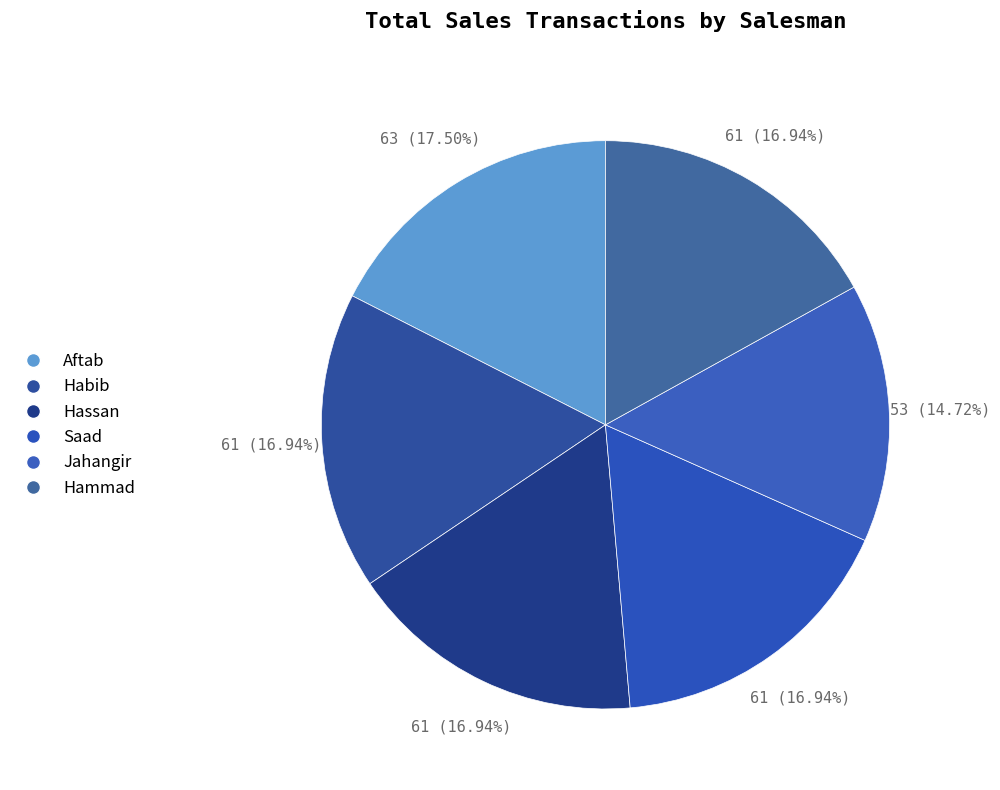

How many slices are in this pie chart?

6